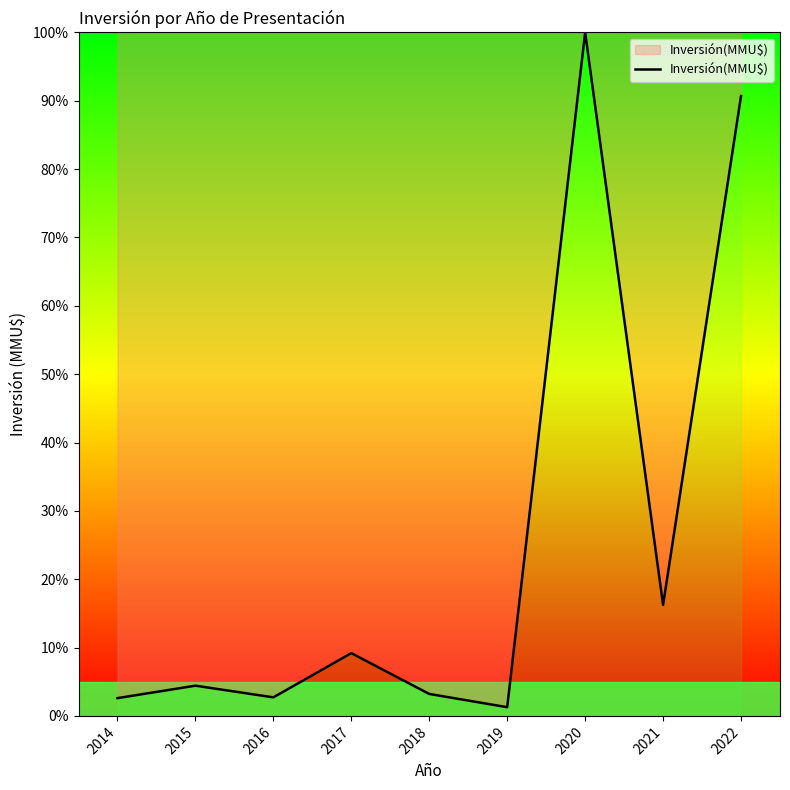

How many lines are shown in the chart?

1